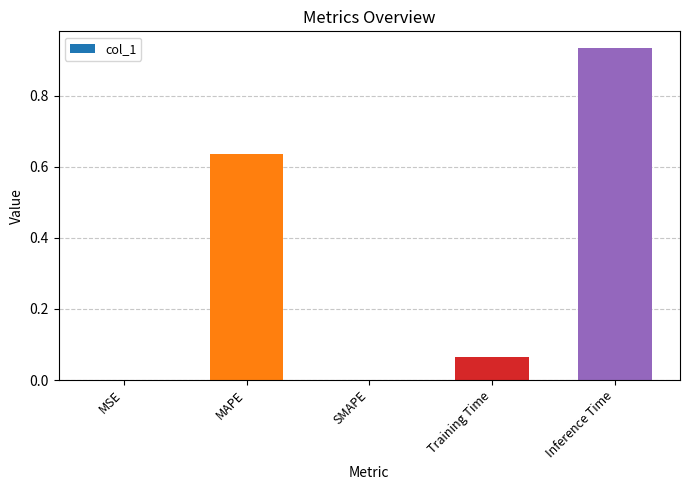

Are the bars horizontal?

No